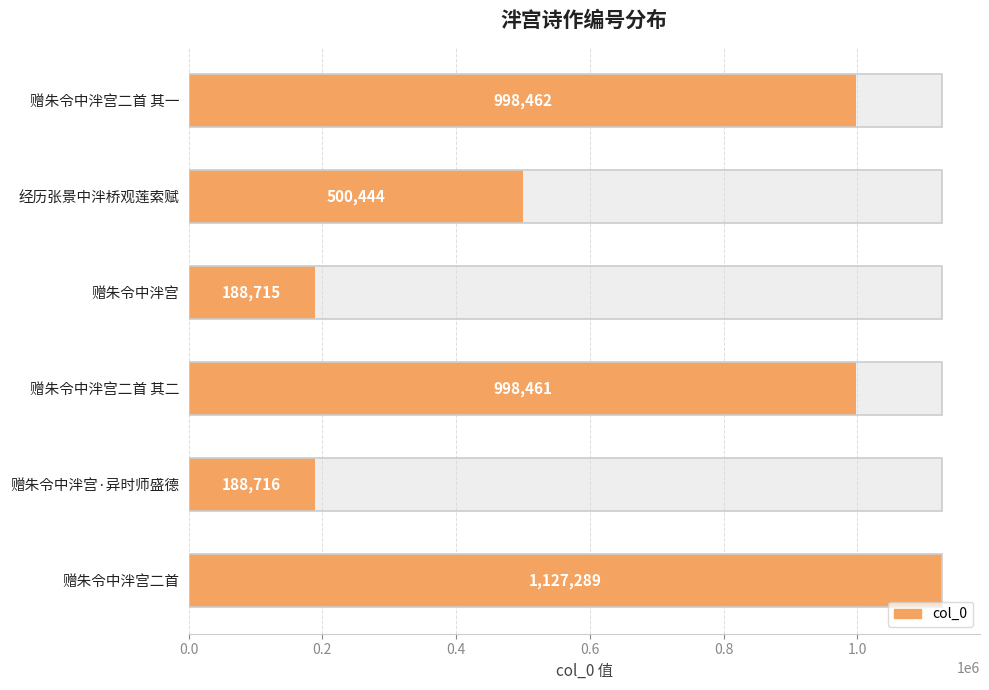

What is the difference between the values at 赠朱令中泮宫 and 赠朱令中泮宫·异时师盛德?

1